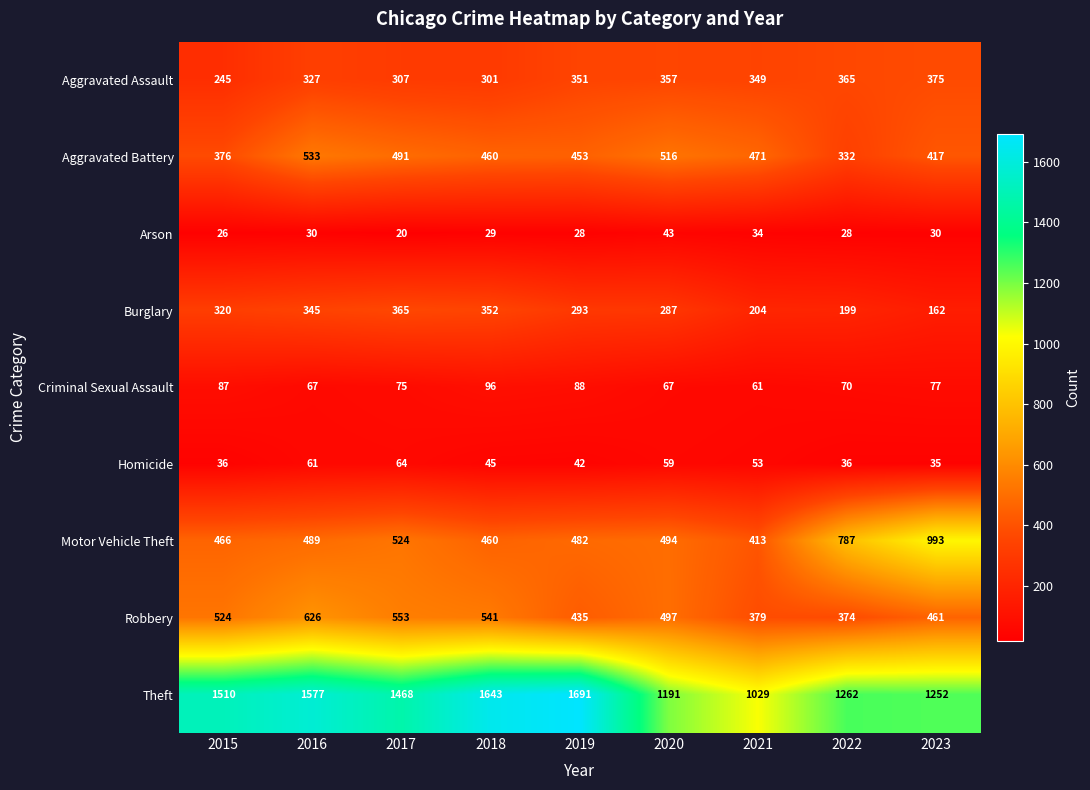

Between 2021 and 2022, which series saw the biggest shift?

Motor Vehicle Theft